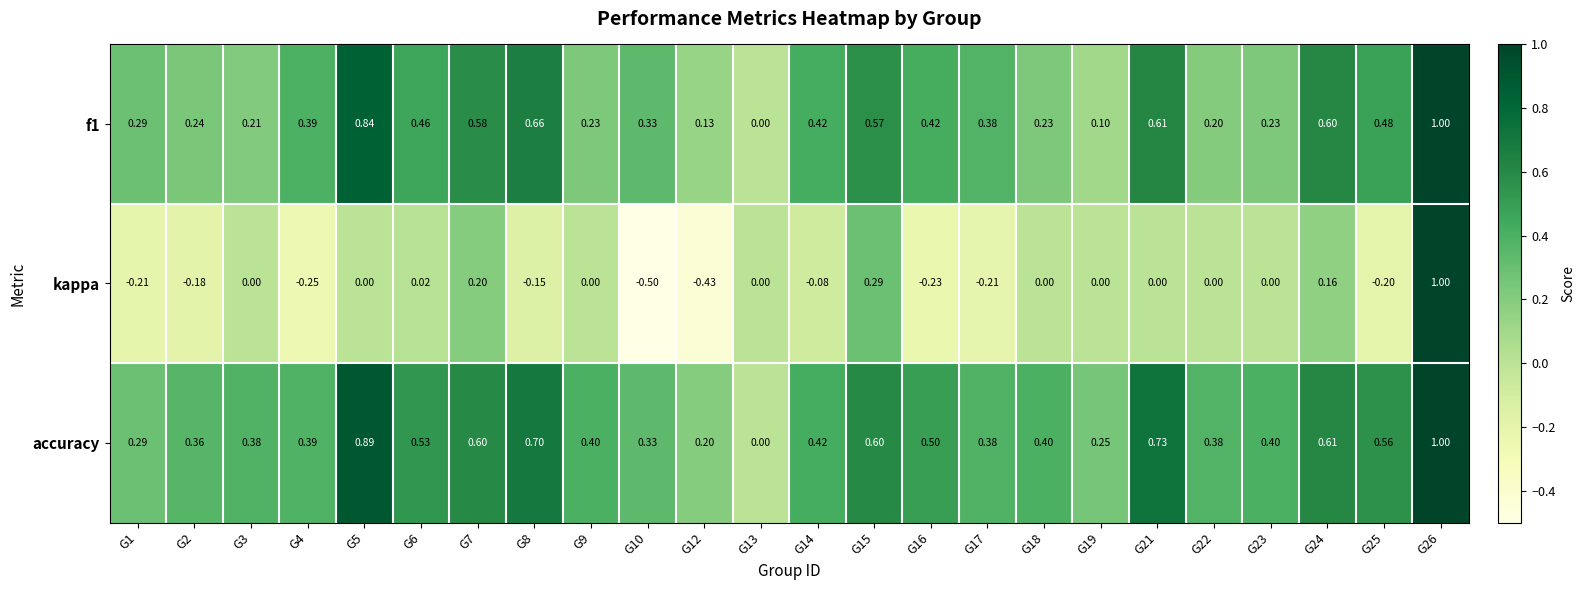

Is the value of kappa at G12 greater than the value of accuracy at G14?

No